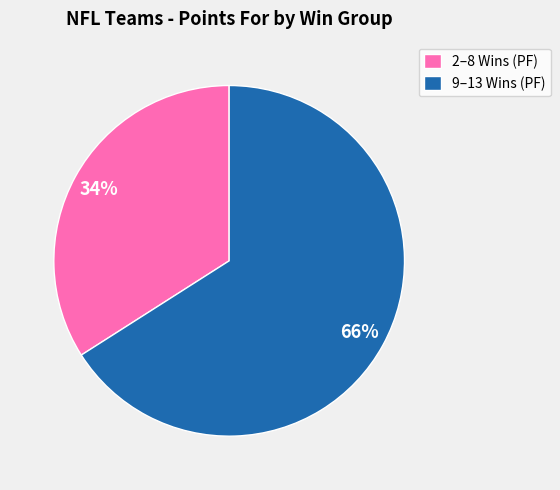

To the nearest percent, what is the average slice percentage?

50%